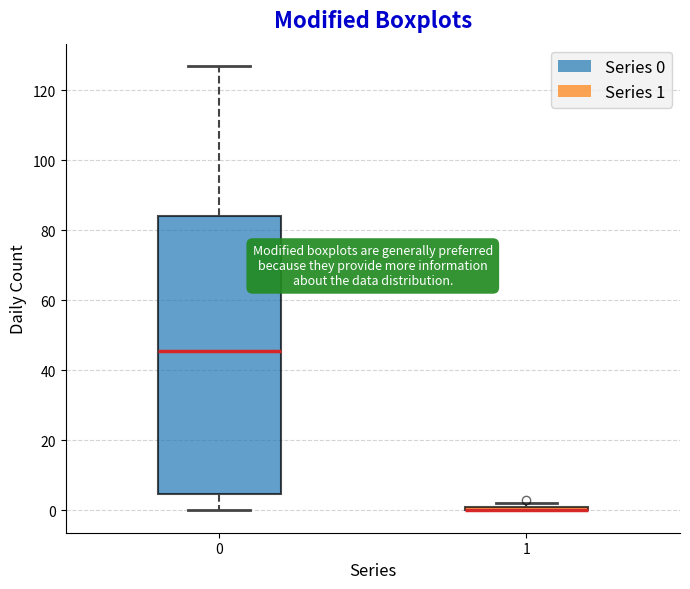

Which box is the tallest, from its lower edge to its upper edge?

0